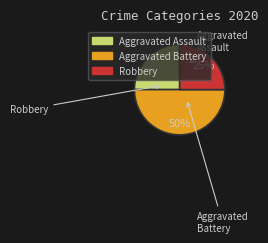

To the nearest percent, what is the average slice percentage?

33%